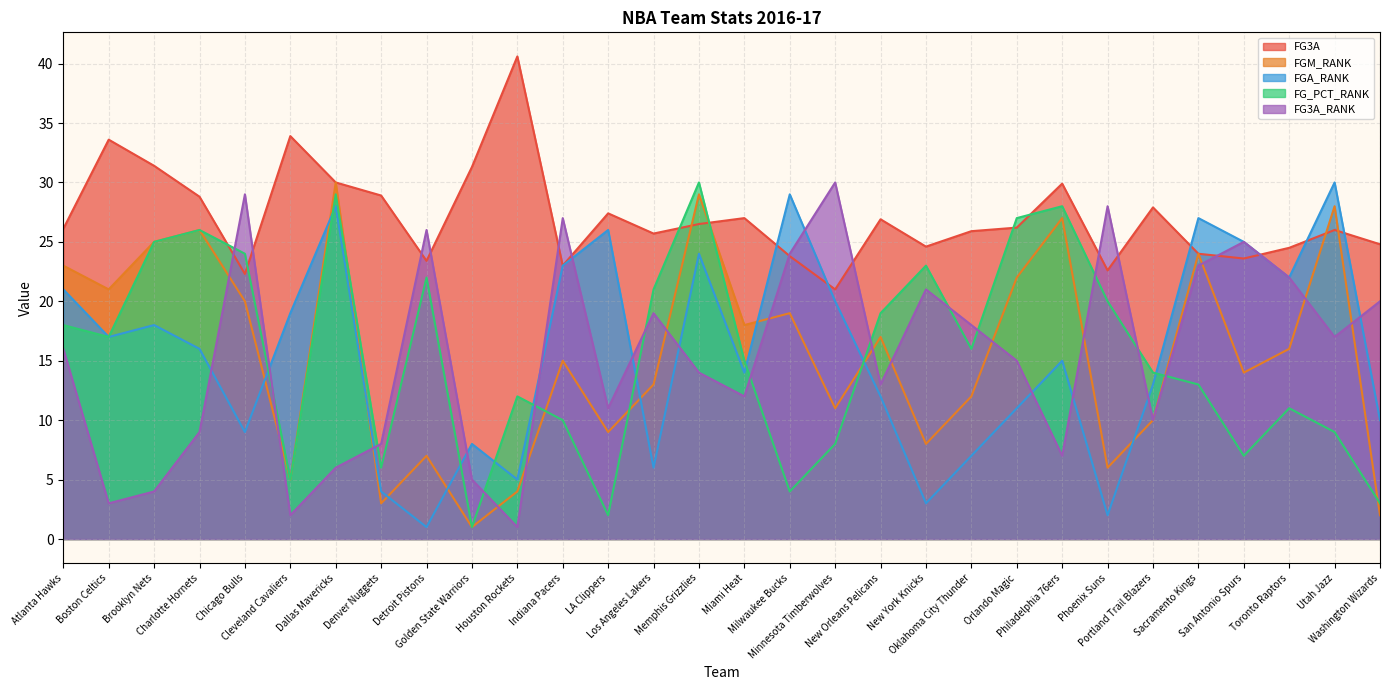

True or false: FGA_RANK has more than 2 points higher than both neighbors.

True